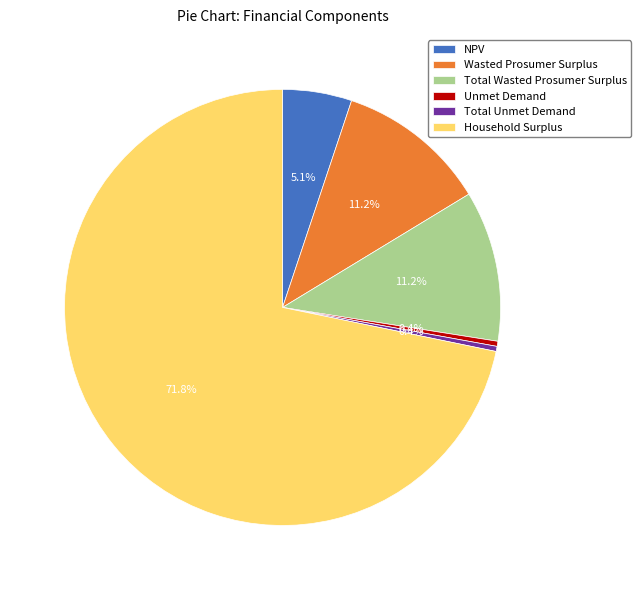

Does Household Surplus represent more than half of the total?

Yes